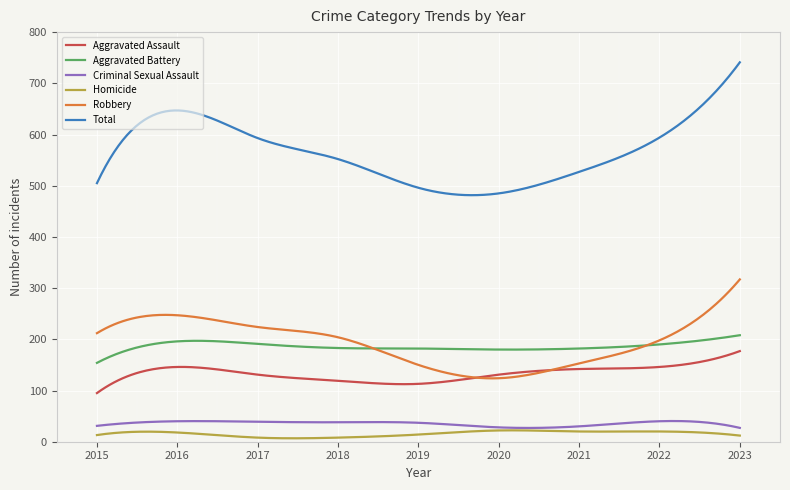

What is the maximum value for Aggravated Battery?

208.0